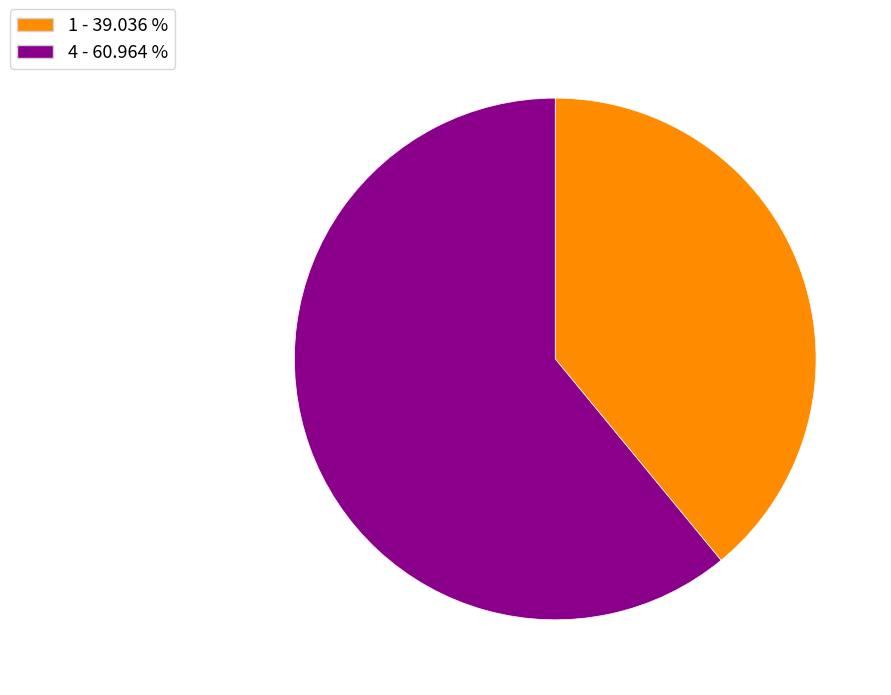

Is there a majority slice in this chart?

Yes